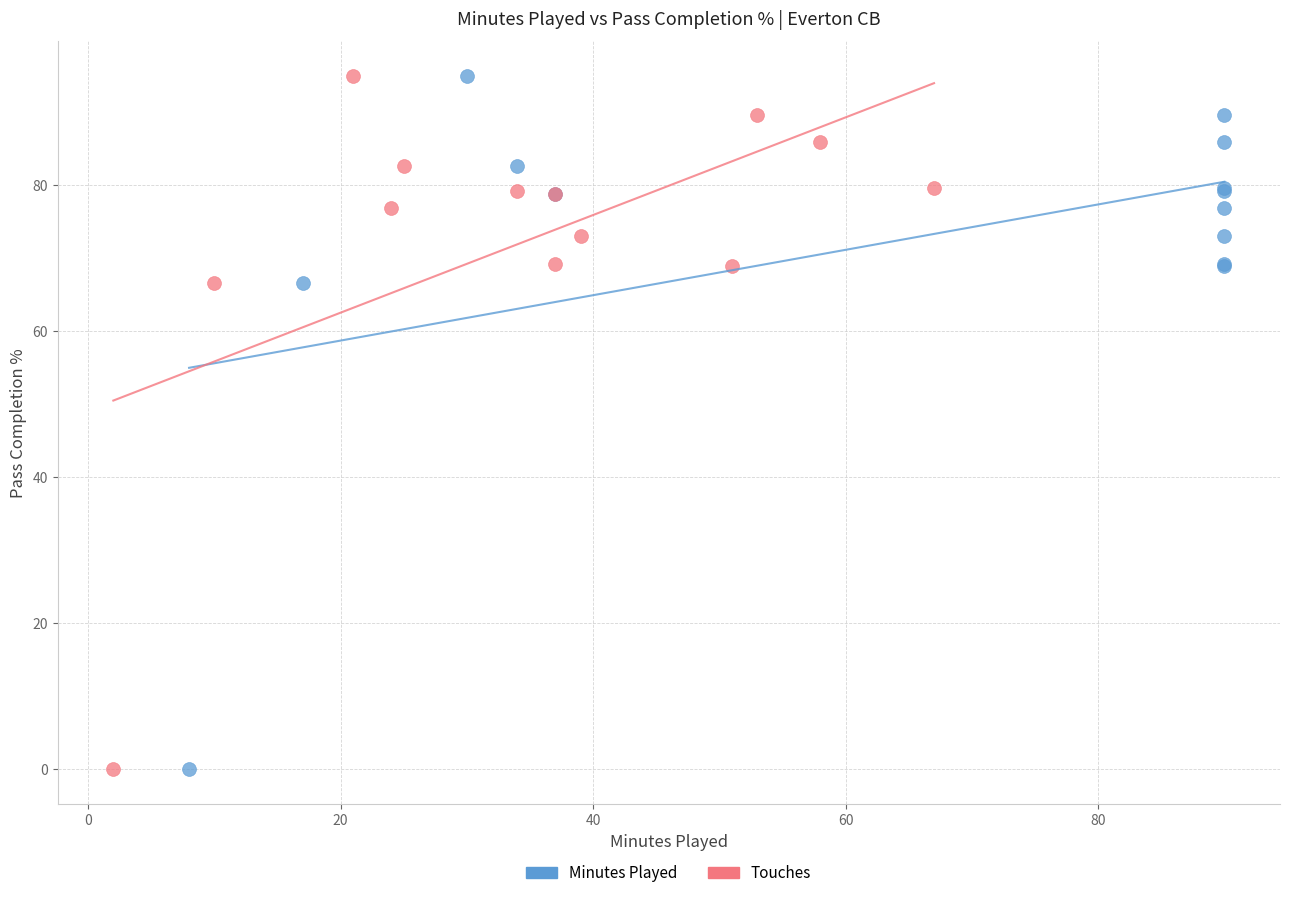

What are all the series names shown in the legend?

Minutes Played, Touches